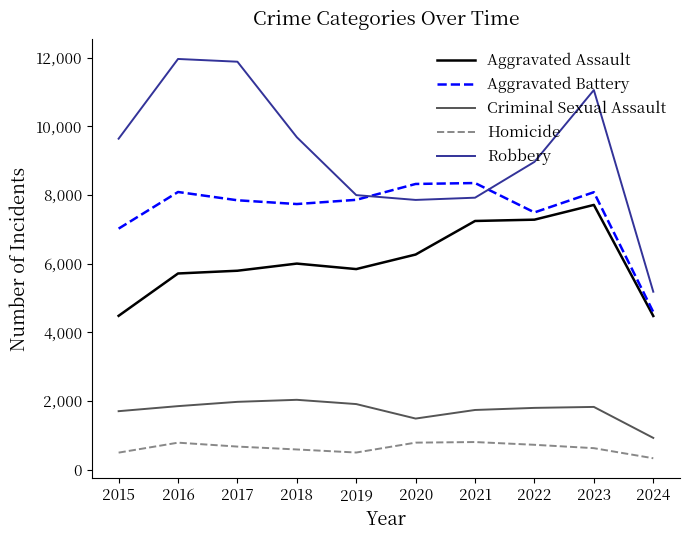

List the series in order of their peak value, highest first.

Robbery, Aggravated Battery, Aggravated Assault, Criminal Sexual Assault, Homicide